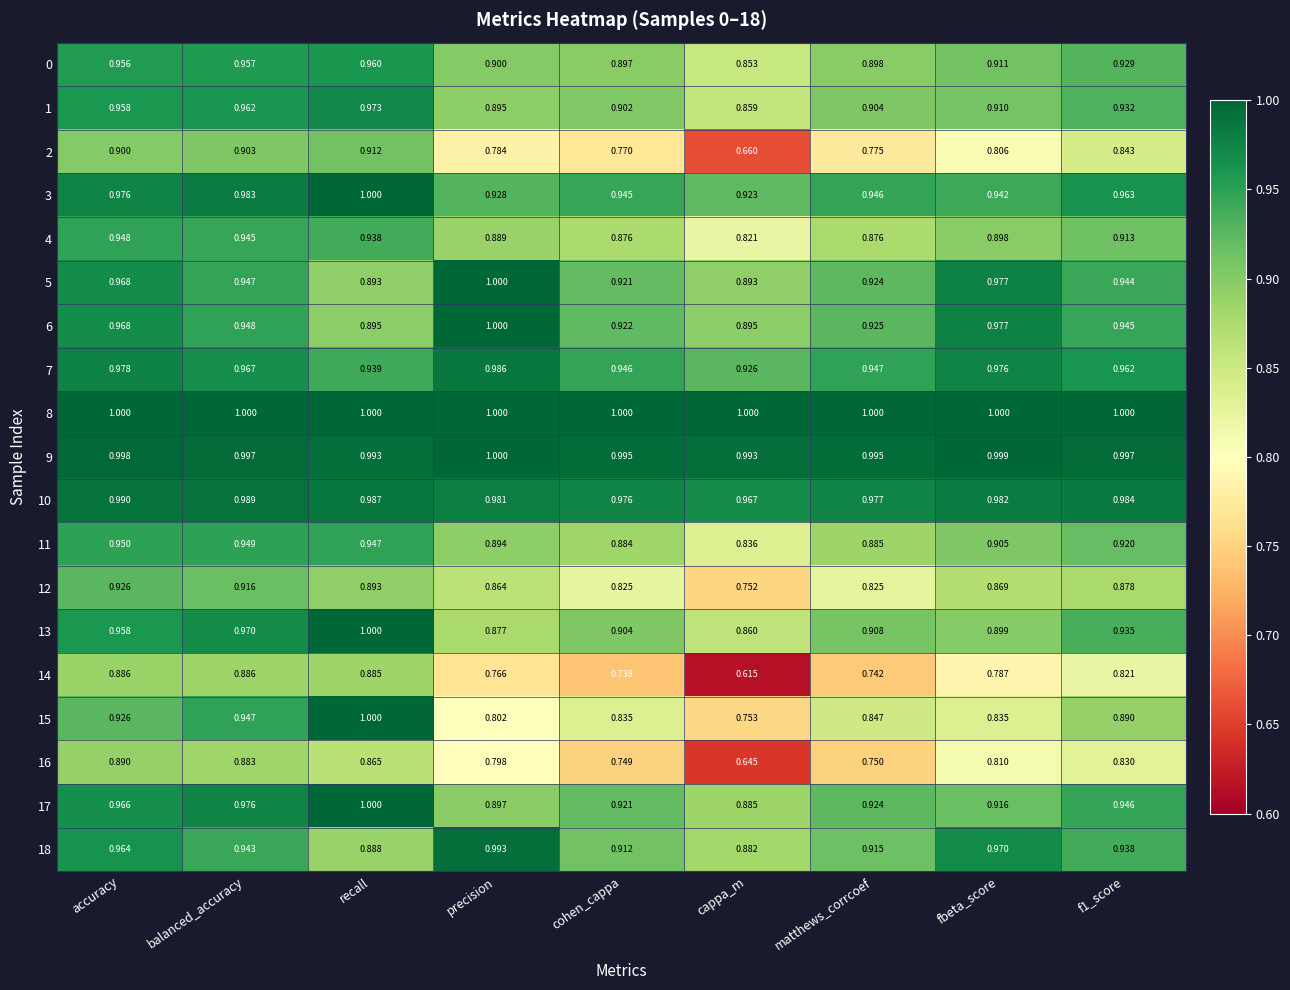

At which category is the sum across all series the highest?

accuracy